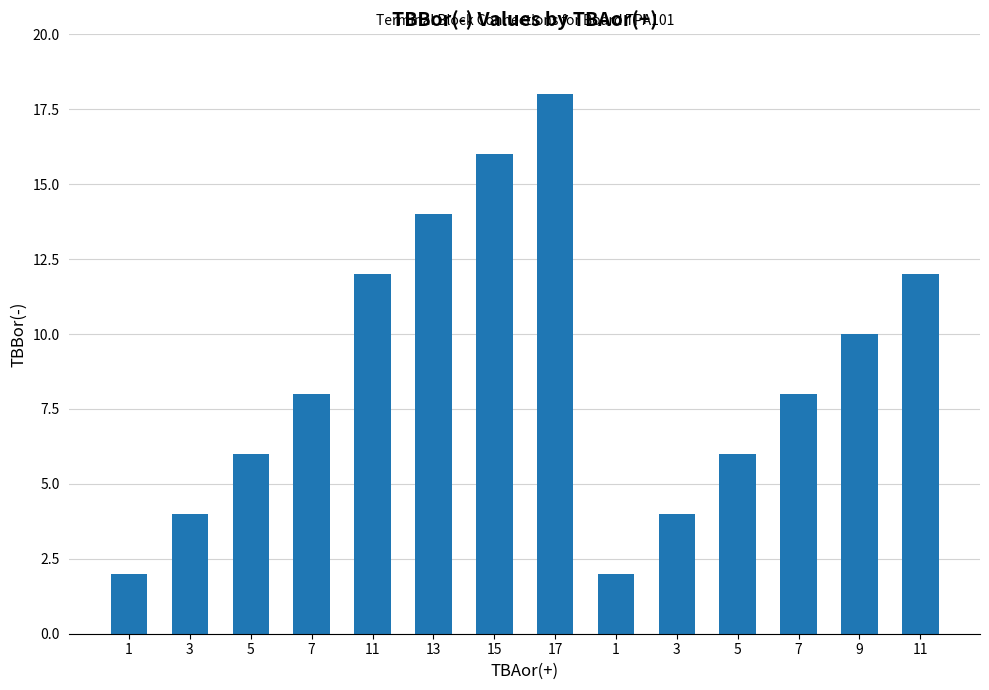

At which category does the chart reach its minimum across all series?

1